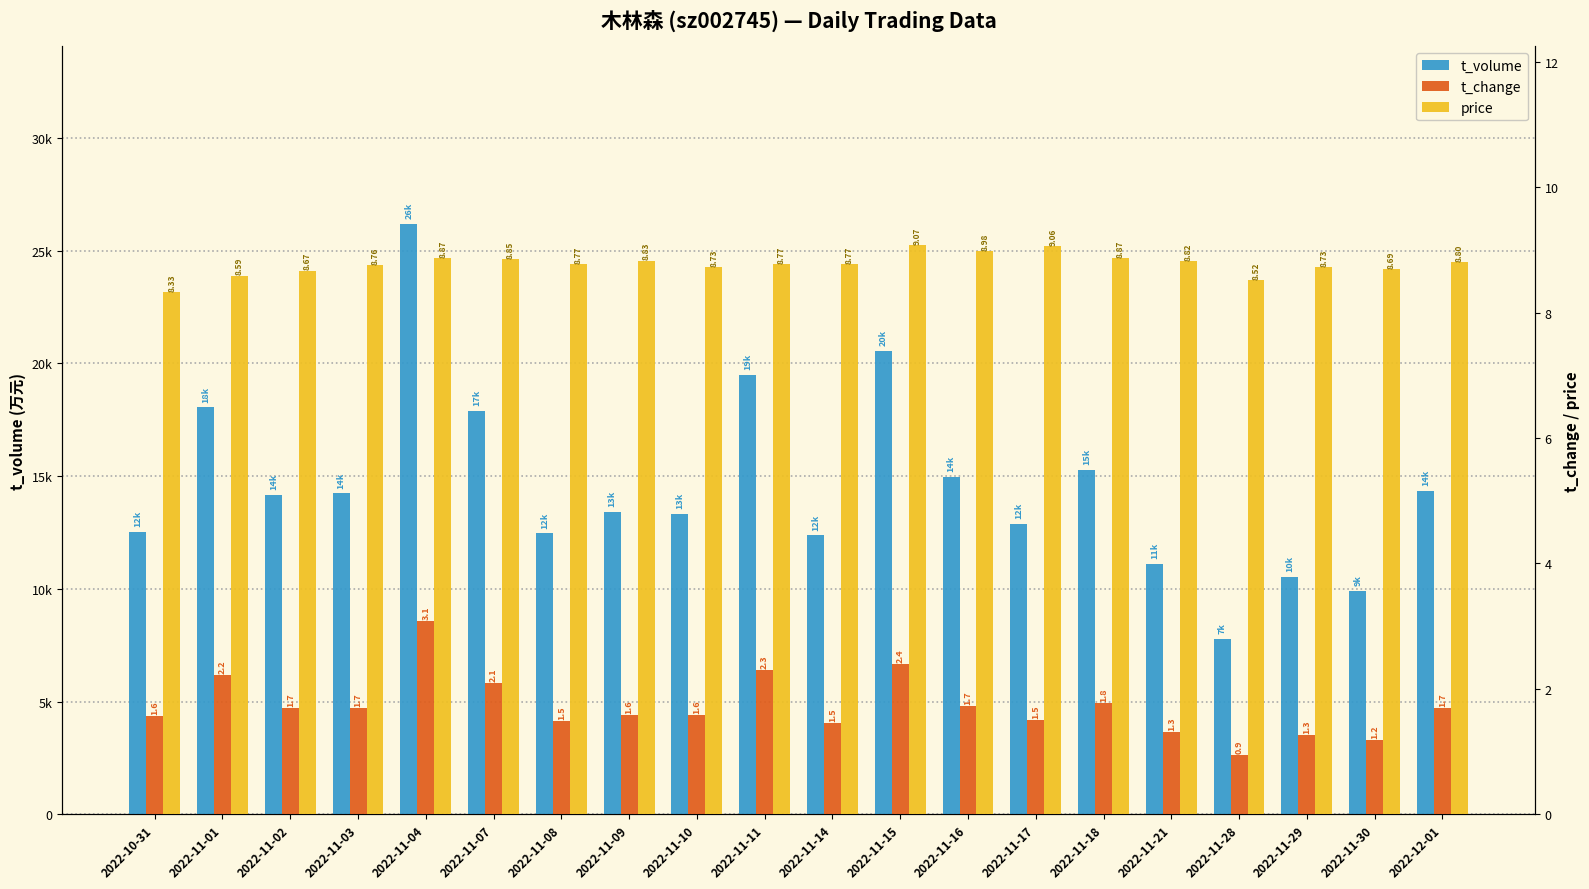

Reading left to right, transcribe all the data shown in this chart.

t_volume: 12512.0	18051.0	14161.0	14234.0	26206.0	17881.0	12459.0	13401.0	13316.0	19478.0	12370.0	20549.0	14983.0	12874.0	15262.0	11089.0	7761.0	10529.0	9926.0	14359.0
t_change: 1.6	2.2	1.7	1.7	3.1	2.1	1.5	1.6	1.6	2.3	1.5	2.4	1.7	1.5	1.8	1.3	0.9	1.3	1.2	1.7
price: 8.3	8.6	8.7	8.8	8.9	8.8	8.8	8.8	8.7	8.8	8.8	9.1	9.0	9.1	8.9	8.8	8.5	8.7	8.7	8.8